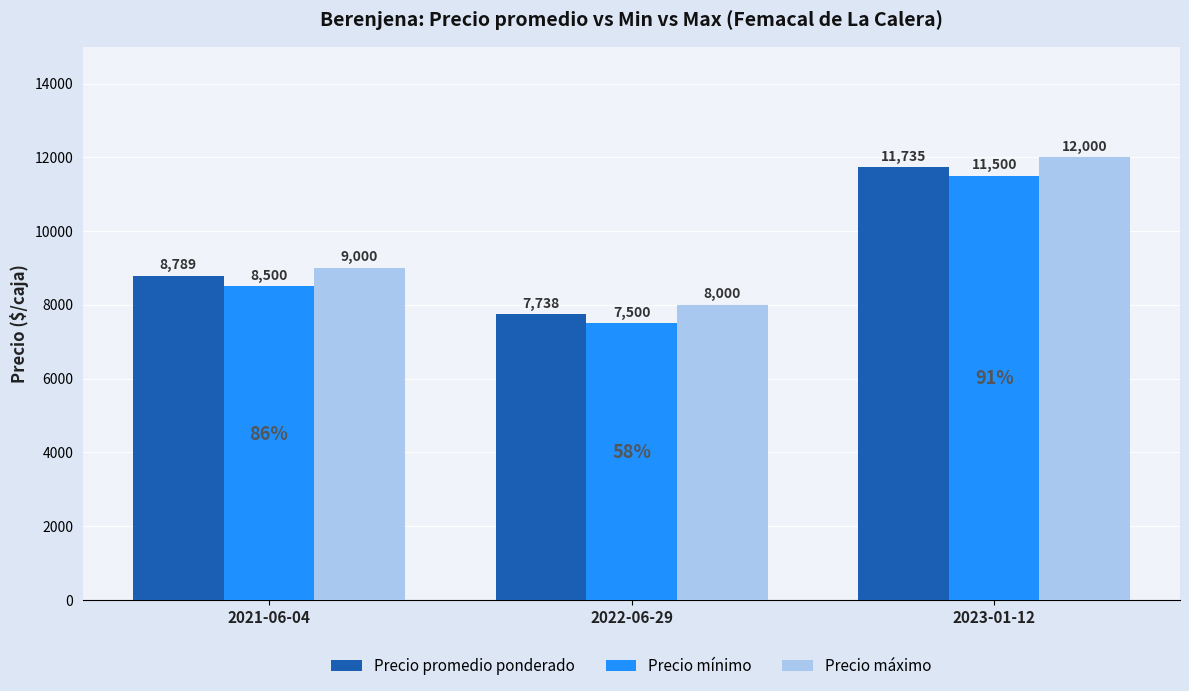

List the series in order of their overall mean, highest first.

Precio máximo, Precio promedio ponderado, Precio mínimo